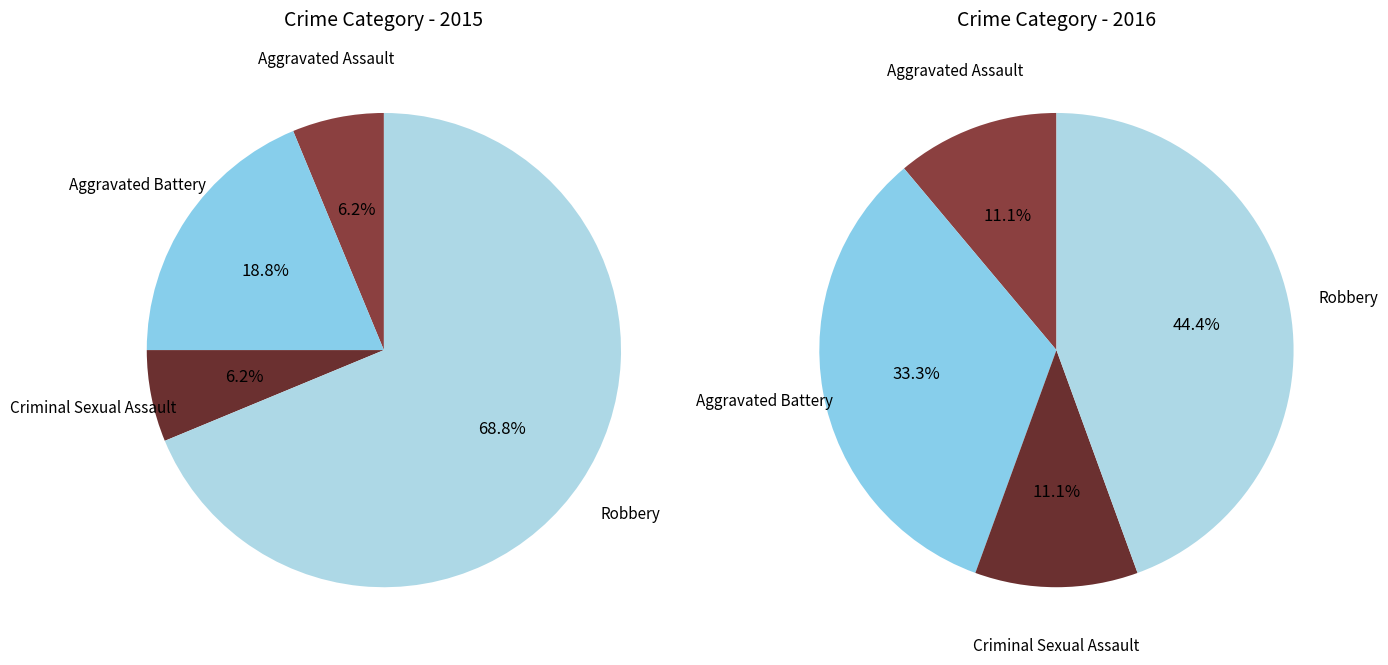

The Aggravated Battery slice represents 4% of the pie. True or false?

False